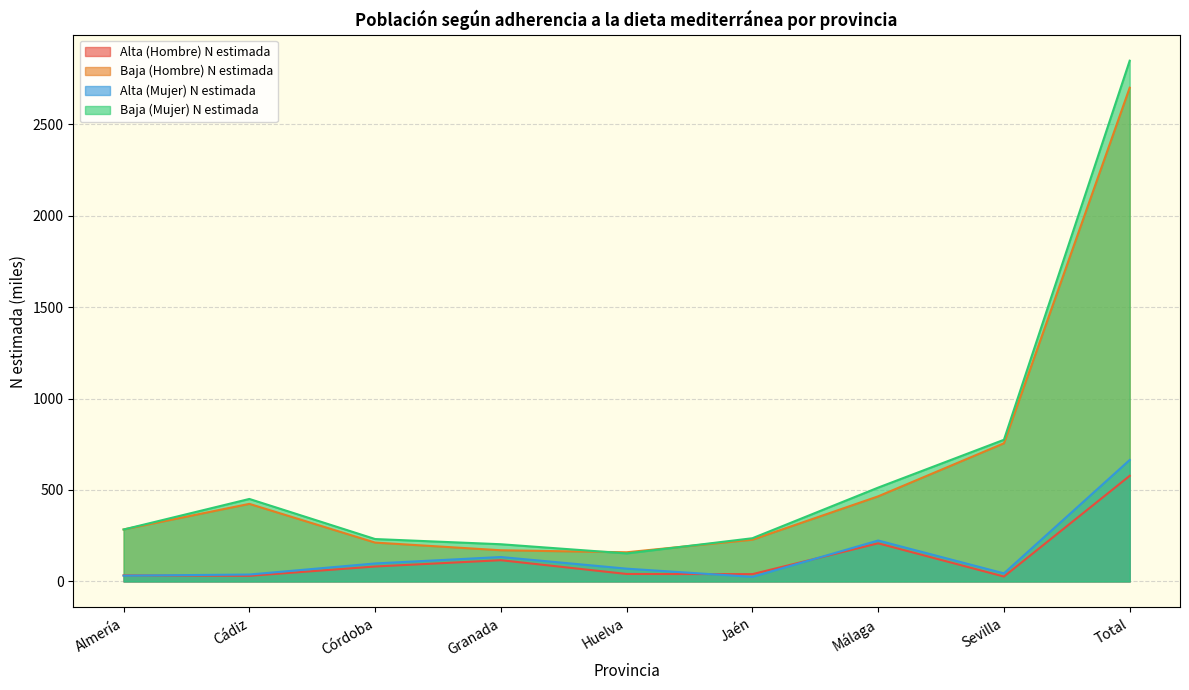

True or false: Alta (Mujer) N estimada and Baja (Mujer) N estimada cross at least once.

False